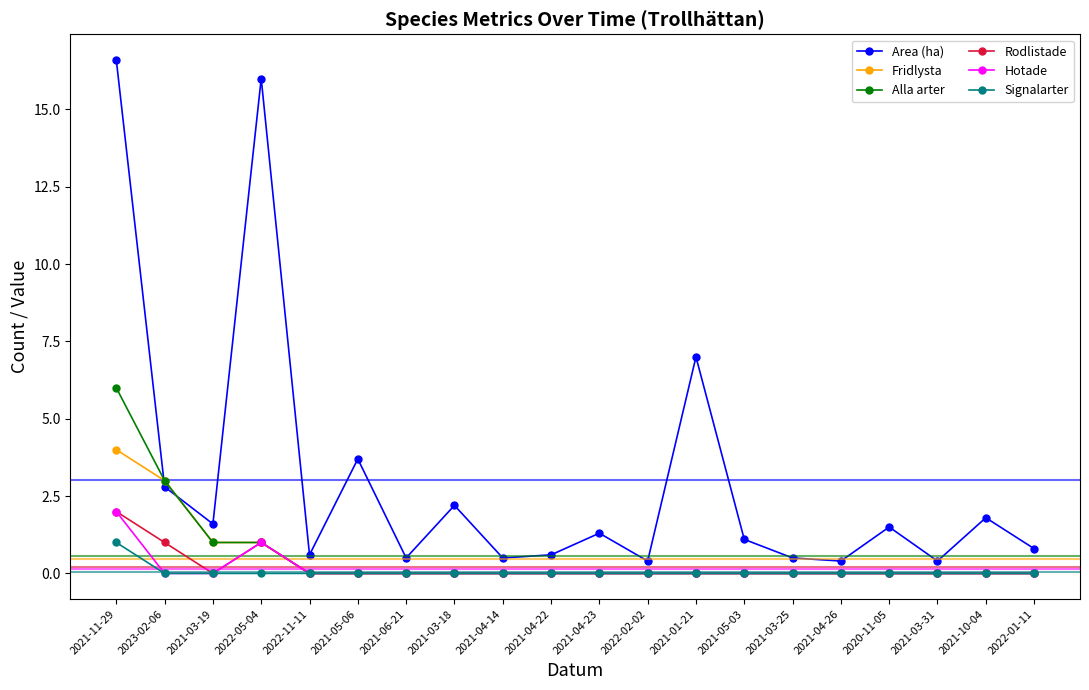

Is the value of Alla arter at 2021-03-19 greater than the value of Area (ha) at 2021-01-21?

No